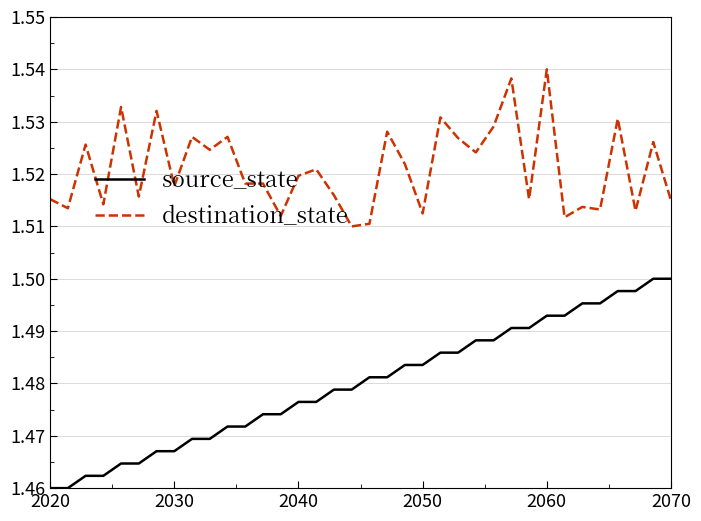

Rank the series by their average value, from highest to lowest.

destination_state, source_state